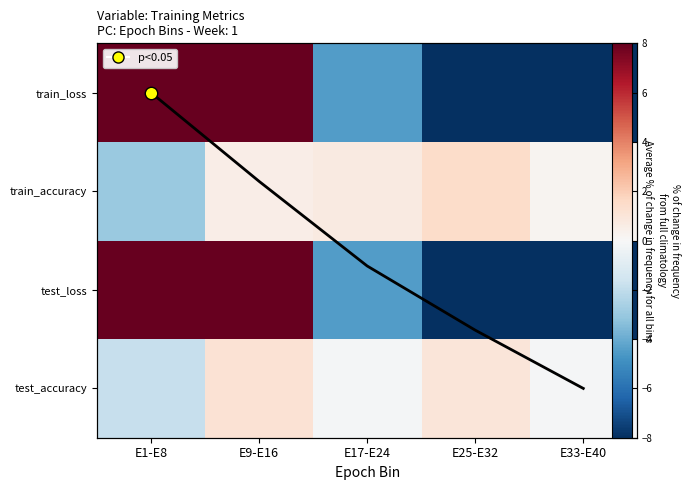

At how many categories does at least one series exceed 42?

1